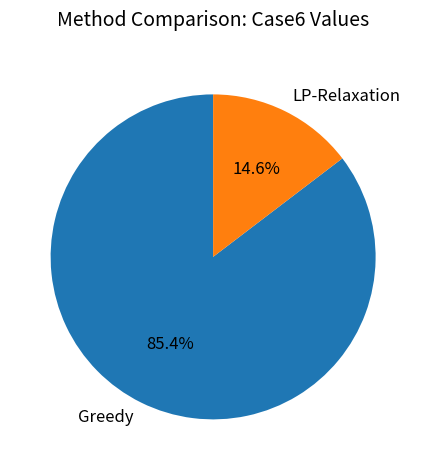

What is the total percentage of Greedy and LP-Relaxation?

100.0%